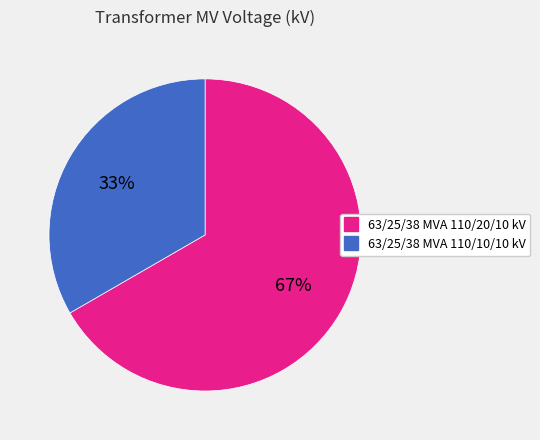

Which has a higher value, 63/25/38 MVA 110/20/10 kV or 63/25/38 MVA 110/10/10 kV?

63/25/38 MVA 110/20/10 kV